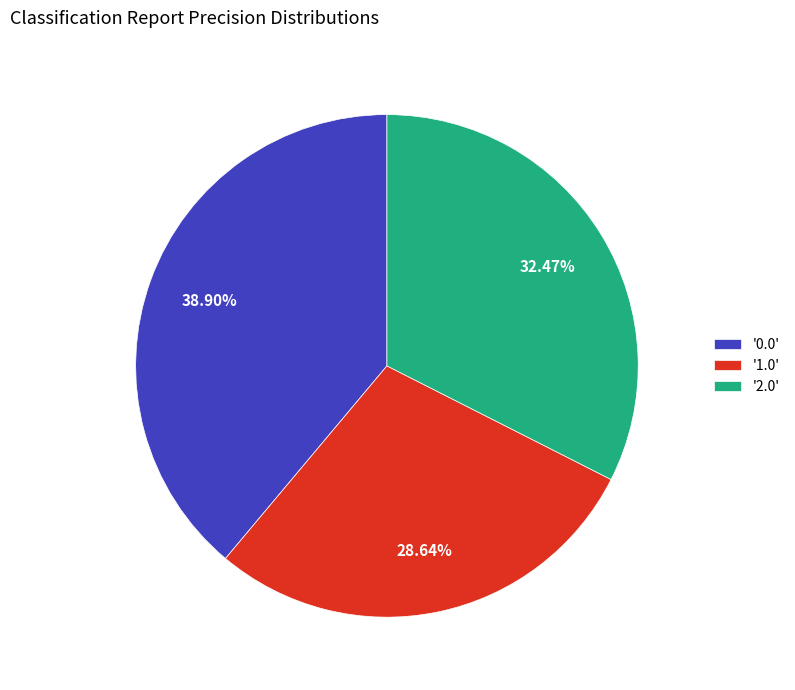

Between '0.0' and '1.0', which is larger?

'0.0'